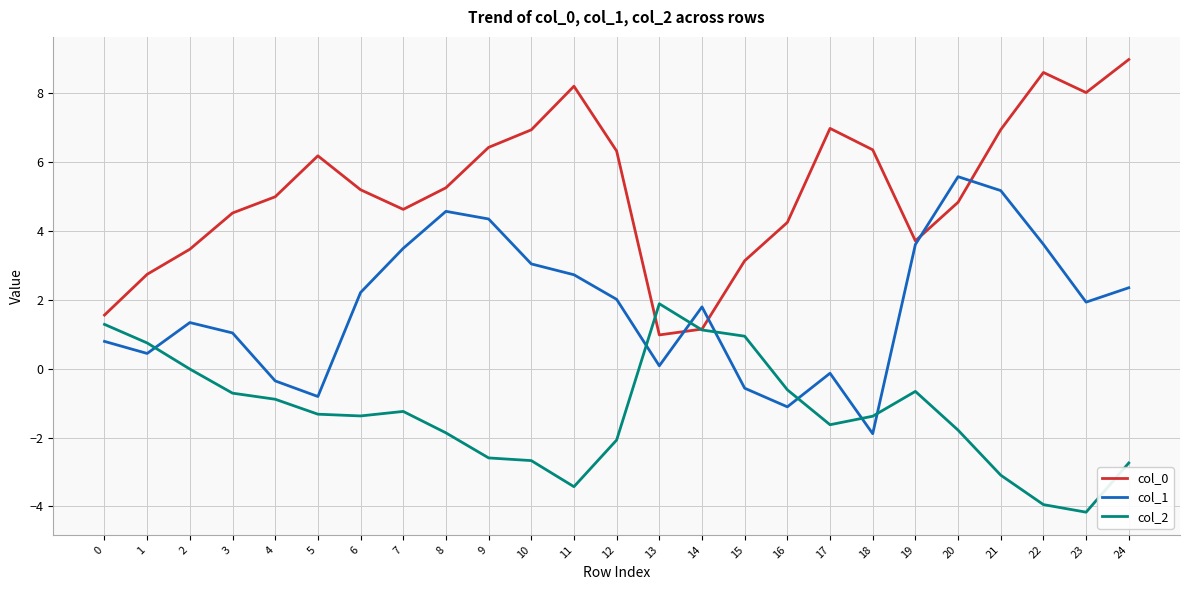

True or false: col_2 and col_1 cross at least once.

True